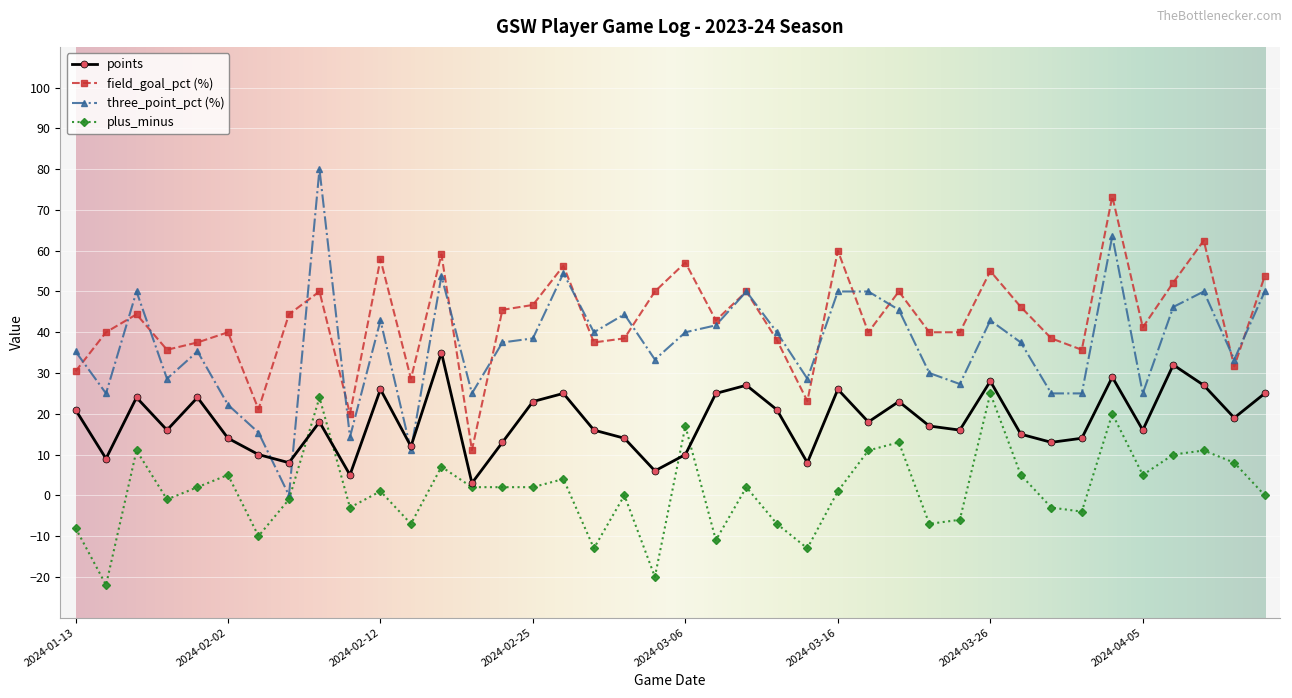

What is the value of the field_goal_pct (%) point at the 11th from the left?

57.9